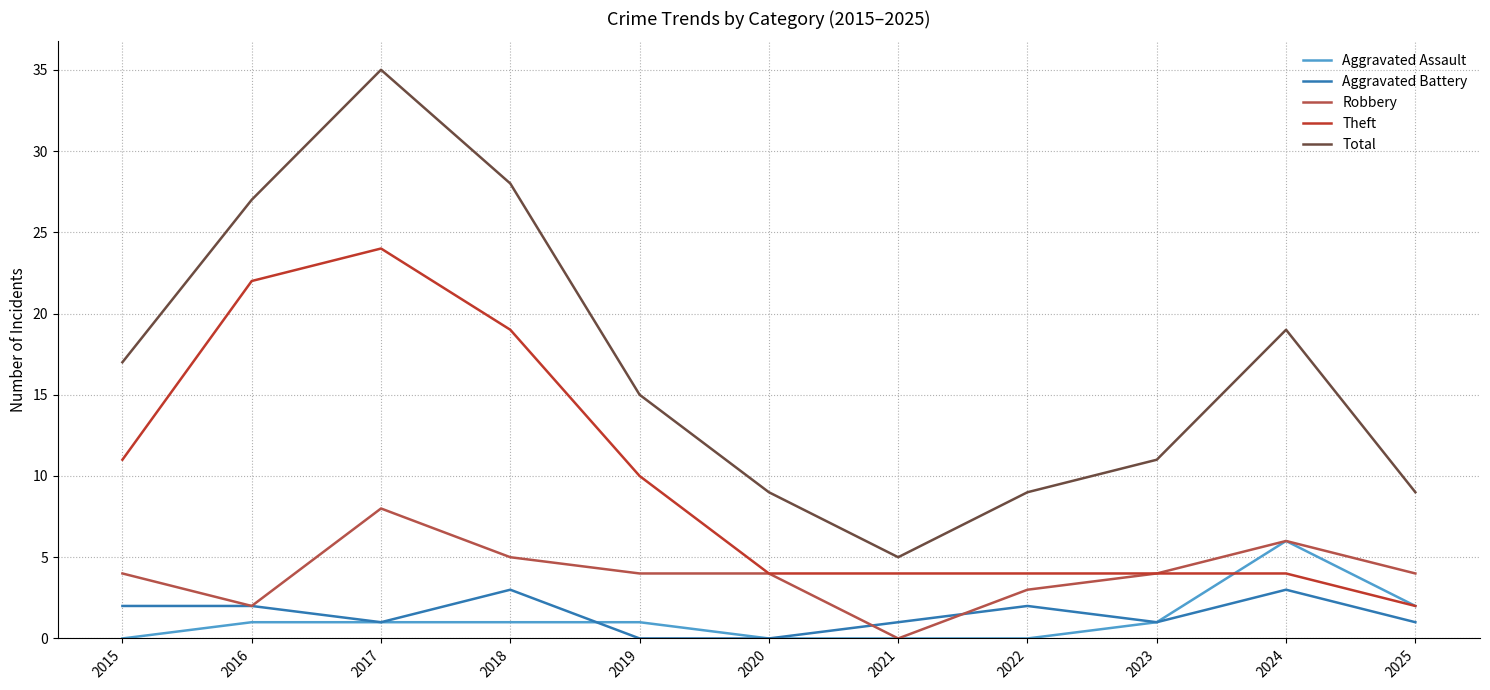

List the series in order of their peak value, highest first.

Total, Theft, Robbery, Aggravated Assault, Aggravated Battery